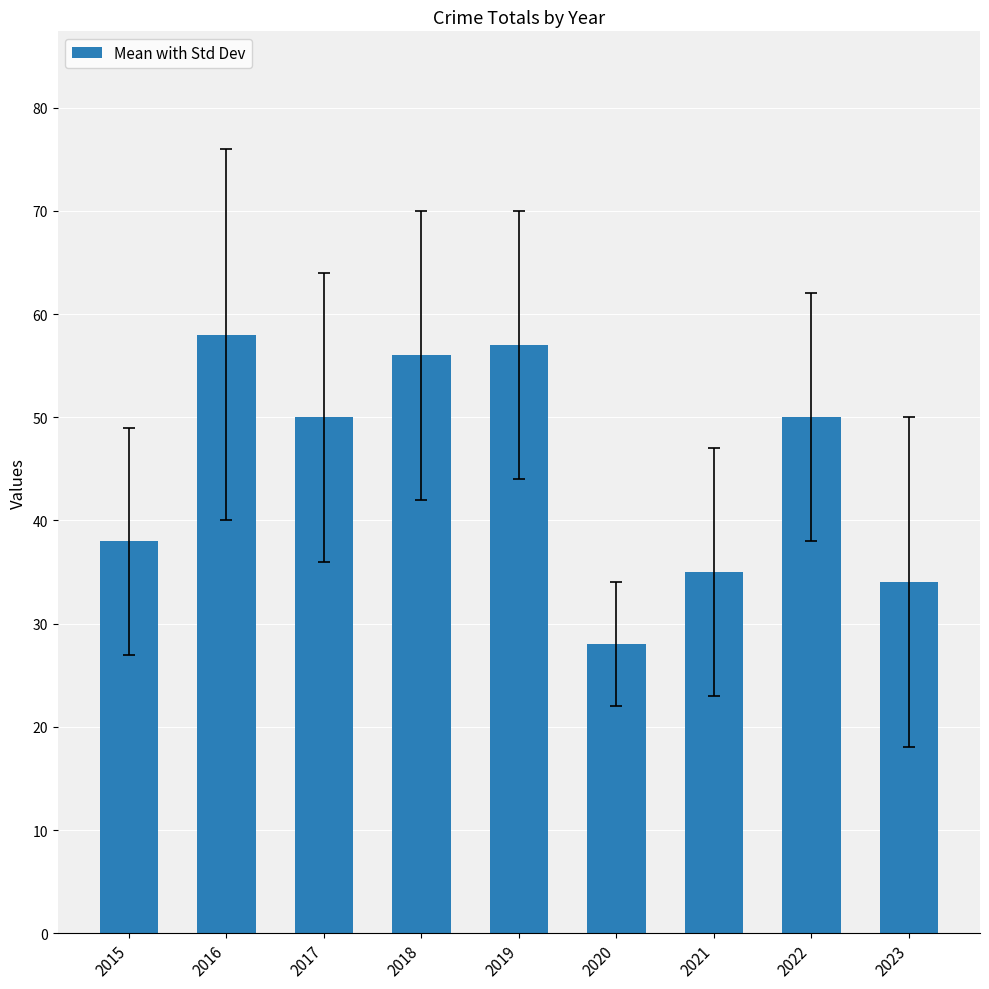

Read the value at 2018.

56